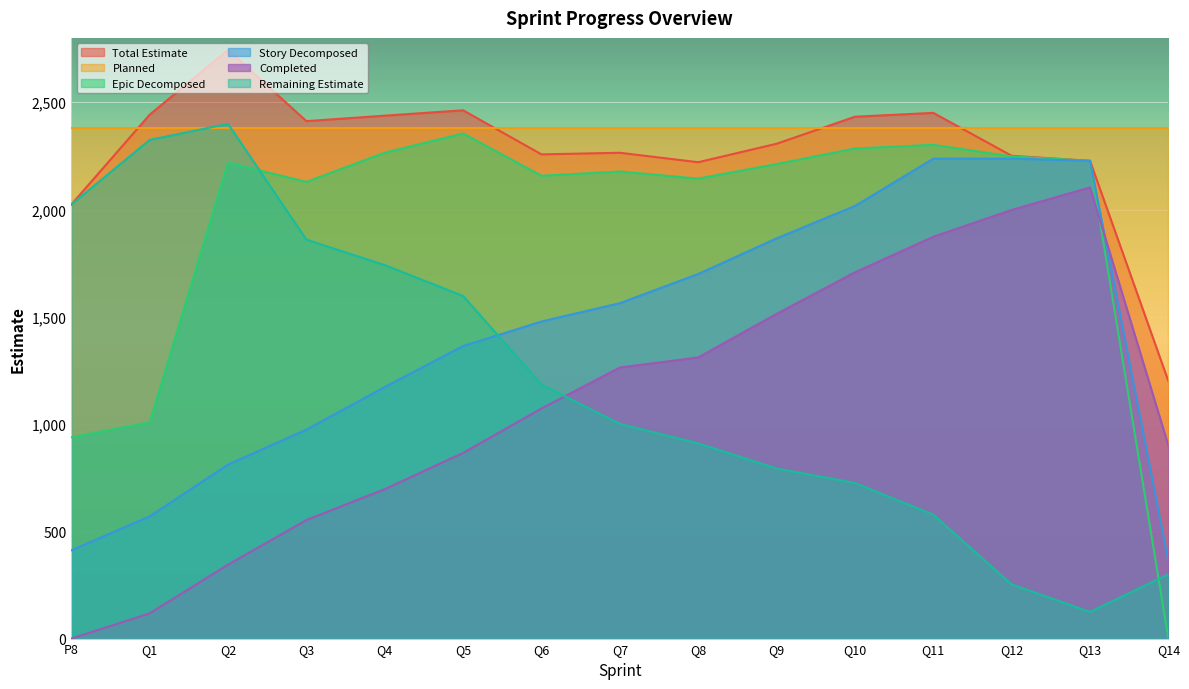

What is the difference between the second highest and second lowest values in the Epic Decomposed series?

1363.0